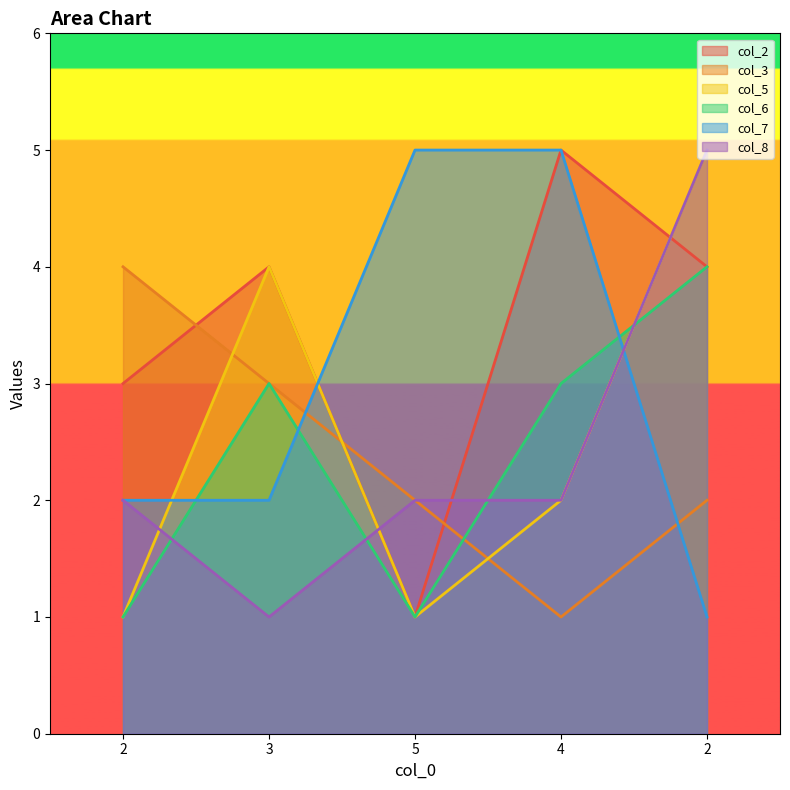

List the labels in order of col_7 value, smallest first.

2, 2, 3, 5, 4